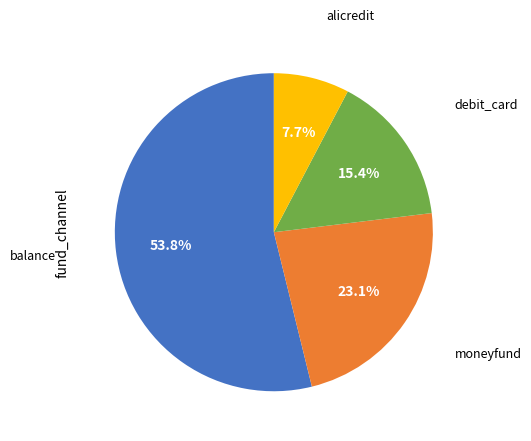

Is there a majority slice in this chart?

Yes